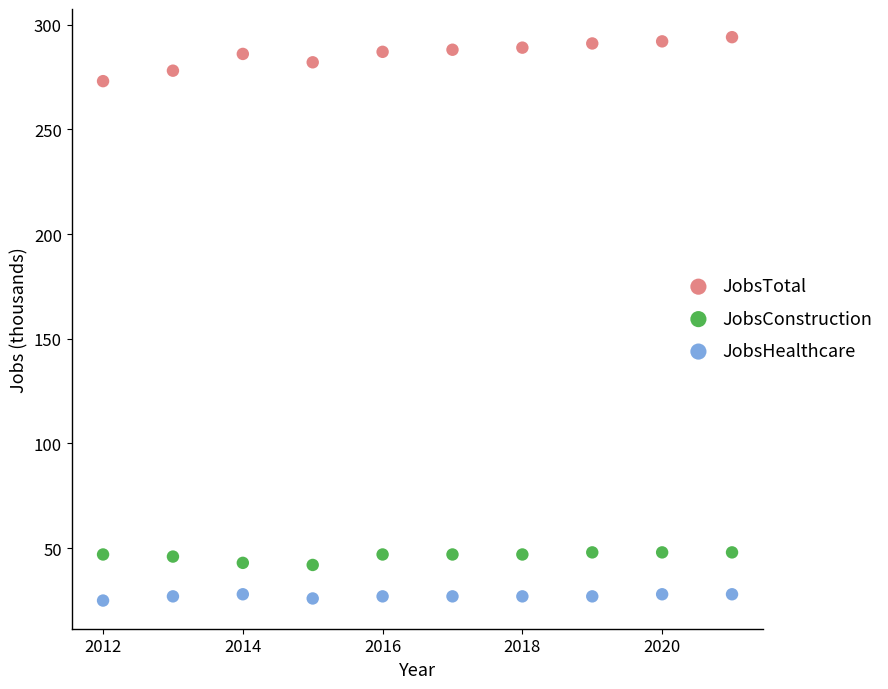

Which series has the largest Y range (max minus min)?

JobsTotal